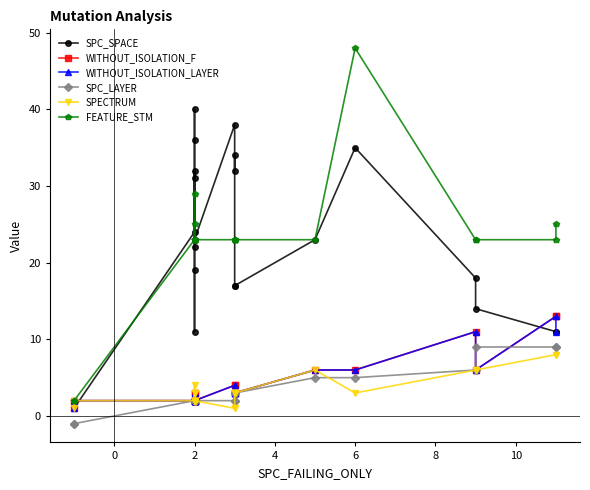

True or false: WITHOUT_ISOLATION_LAYER has more than 2 points higher than both neighbors.

True